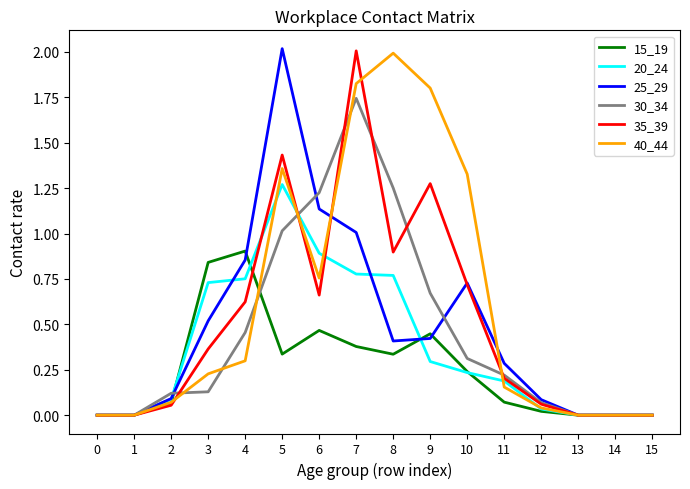

At which label does 25_29 reach its peak?

5